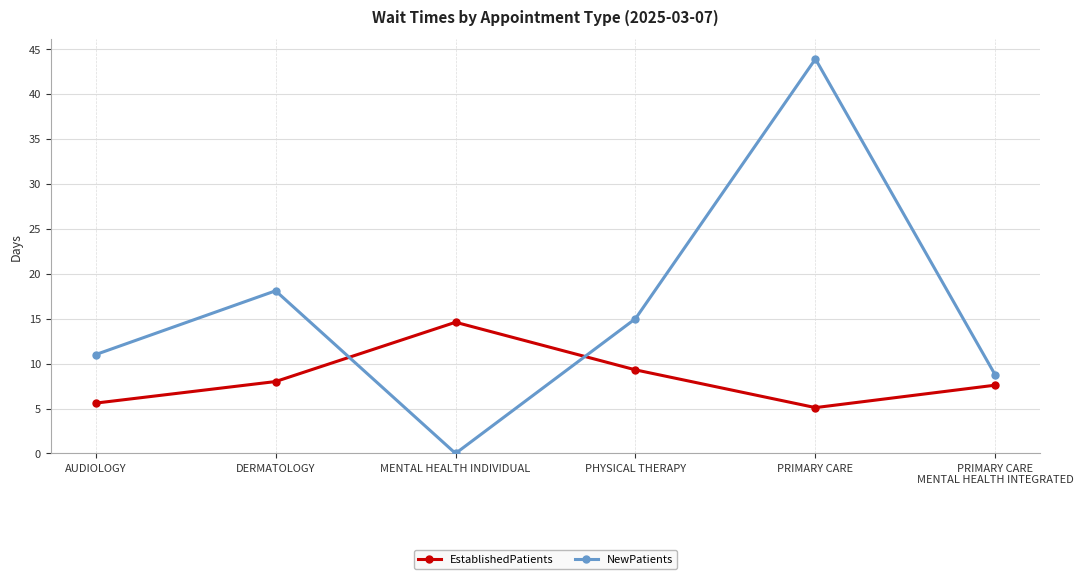

The NewPatients series shows 24.1 at DERMATOLOGY. True or false?

False